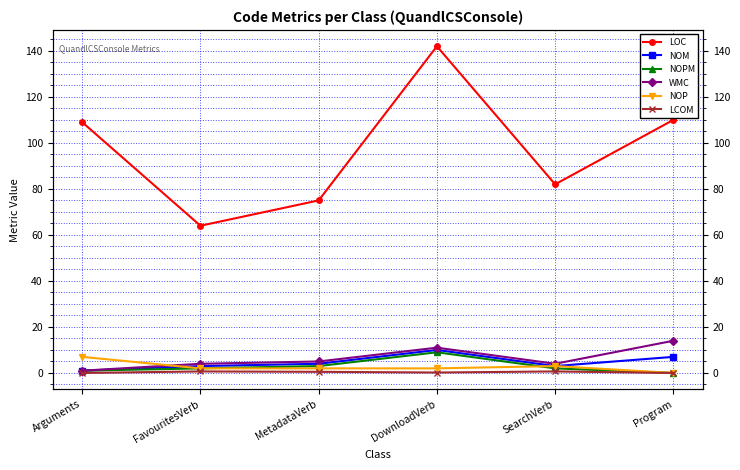

What is the difference between the second highest and minimum values in the NOPM series?

3.0